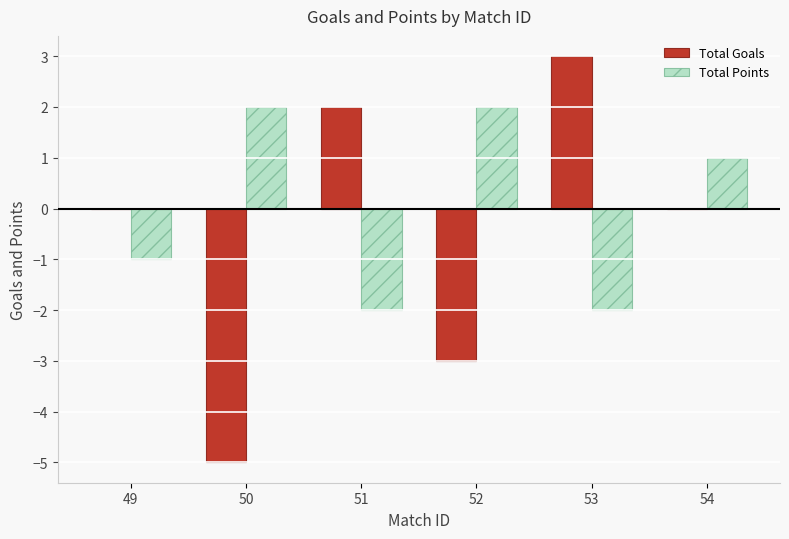

Is the value of Total Goals at 50 greater than the value of Total Points at 50?

No